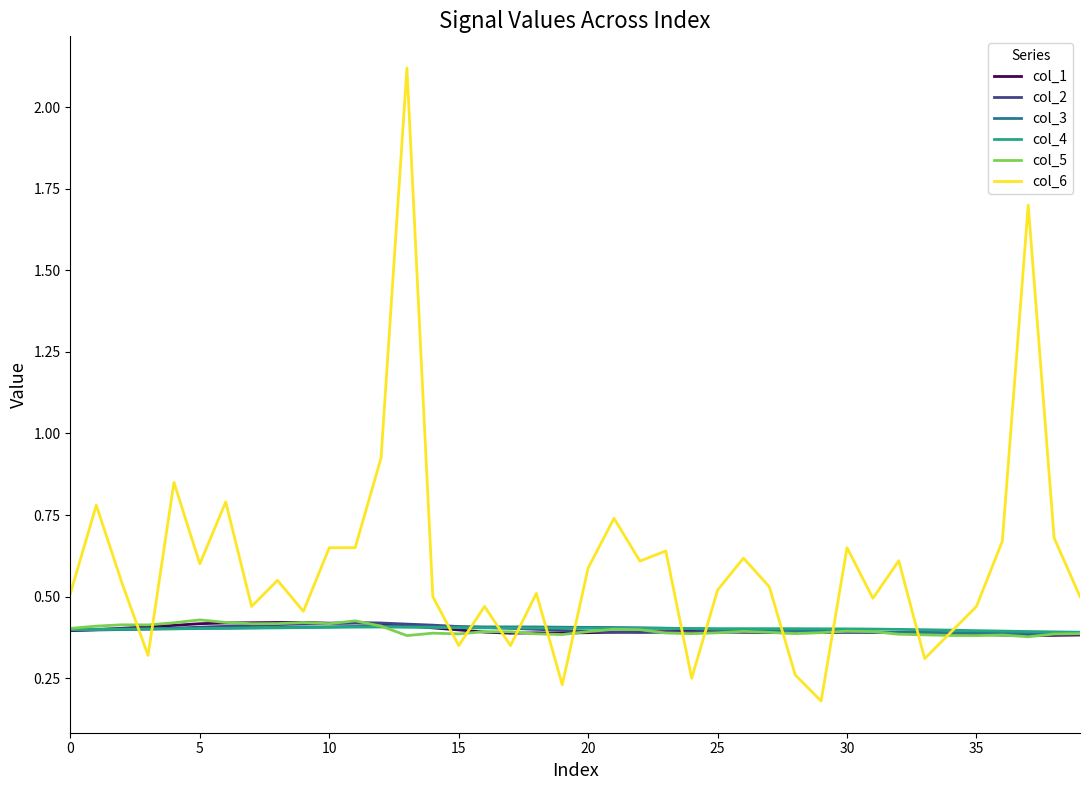

Which series has the widest spread of values?

col_6